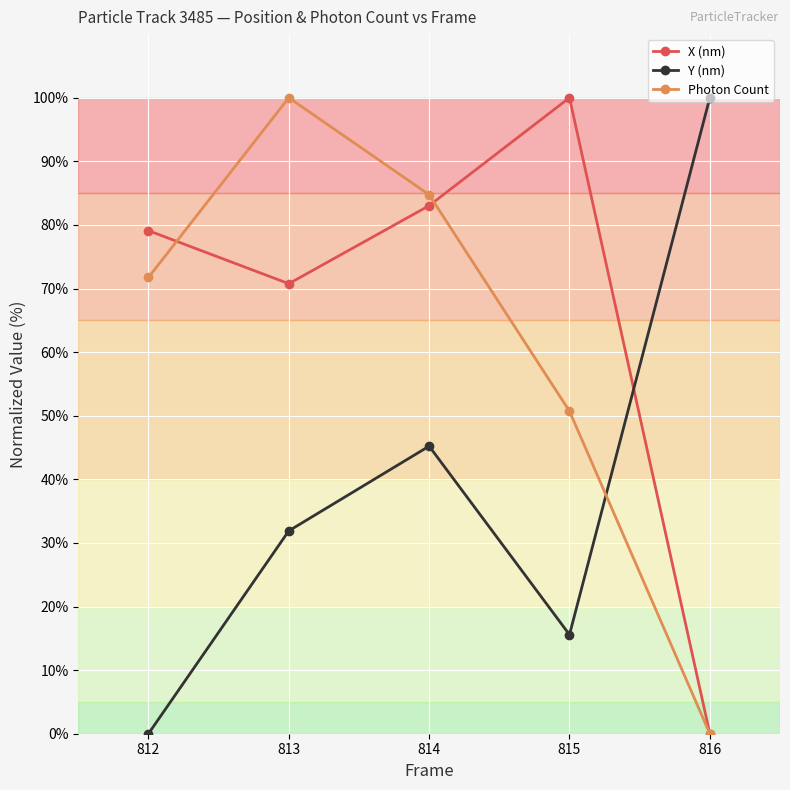

Reading left to right, transcribe all the data shown in this chart.

X (nm): 79.1	70.8	83.0	100.0	0.0
Y (nm): 0.0	31.9	45.2	15.6	100.0
Photon Count: 71.7	100.0	84.7	50.7	0.0